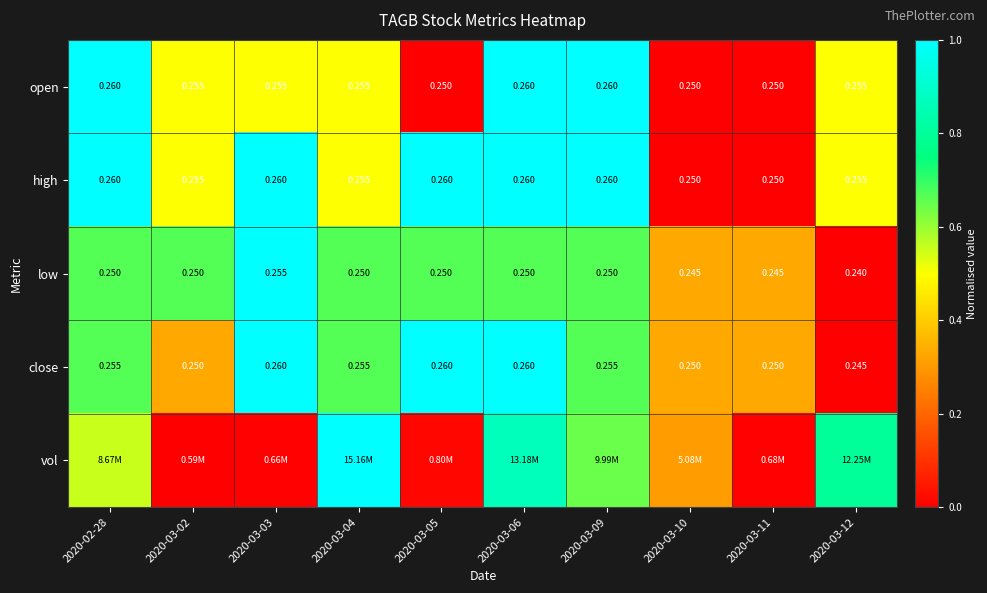

Is the value of close at 2020-03-02 greater than the value of high at 2020-02-28?

No